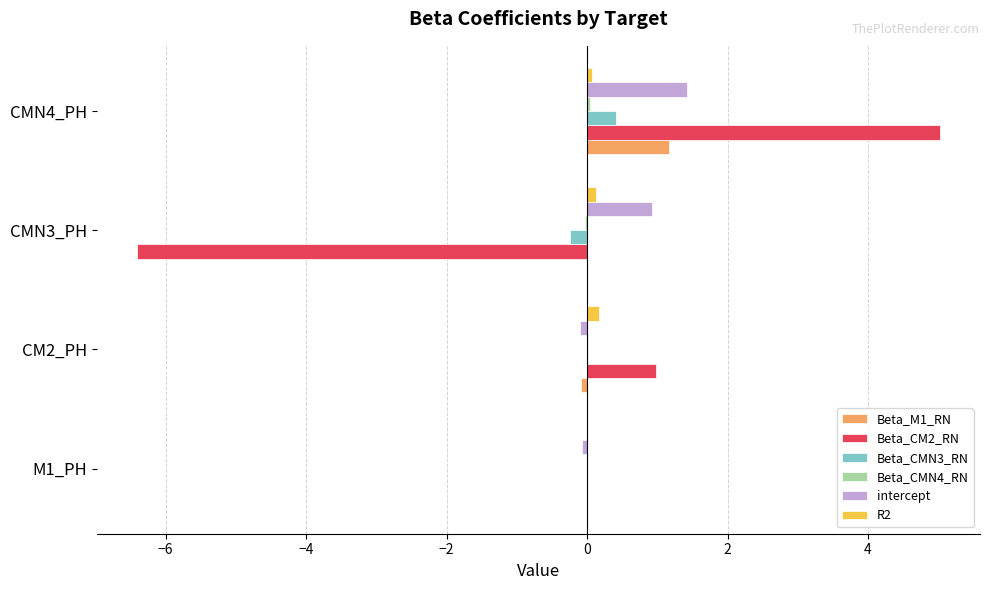

At which category is the sum across all series the highest?

CMN4_PH